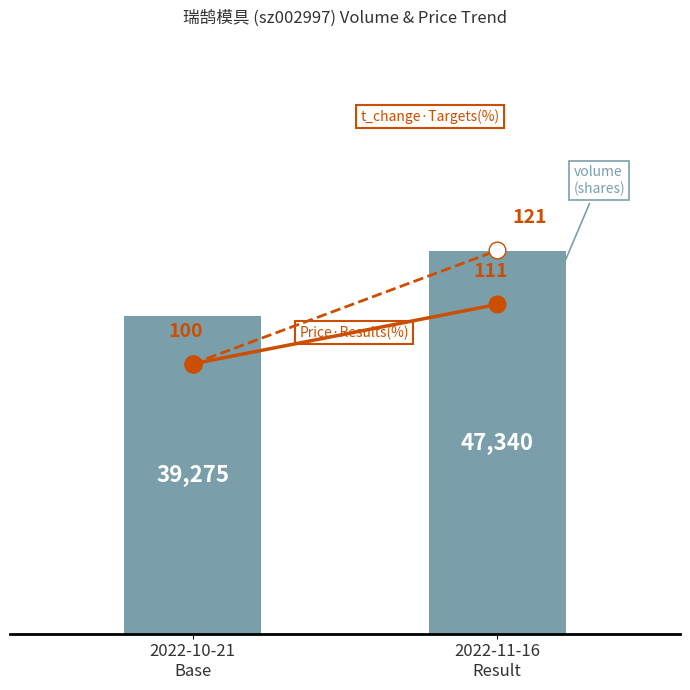

Between 2022-10-21
Base and 2022-11-16
Result, which is larger?

2022-11-16
Result